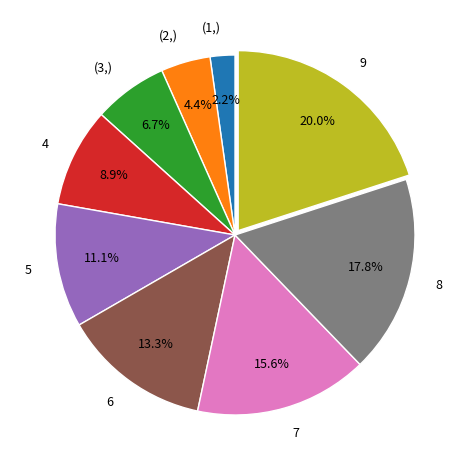

Is there a majority slice in this chart?

No